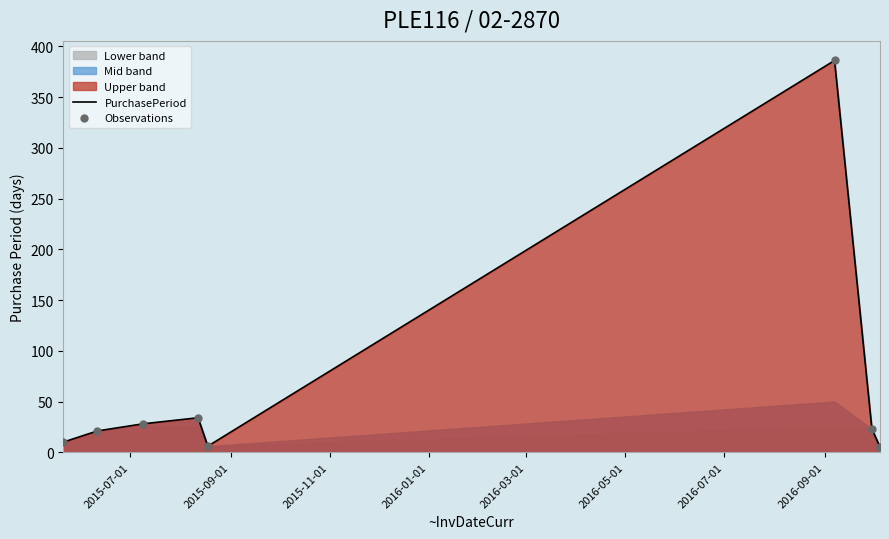

What is the total value across all series at 2015-09-01?

42